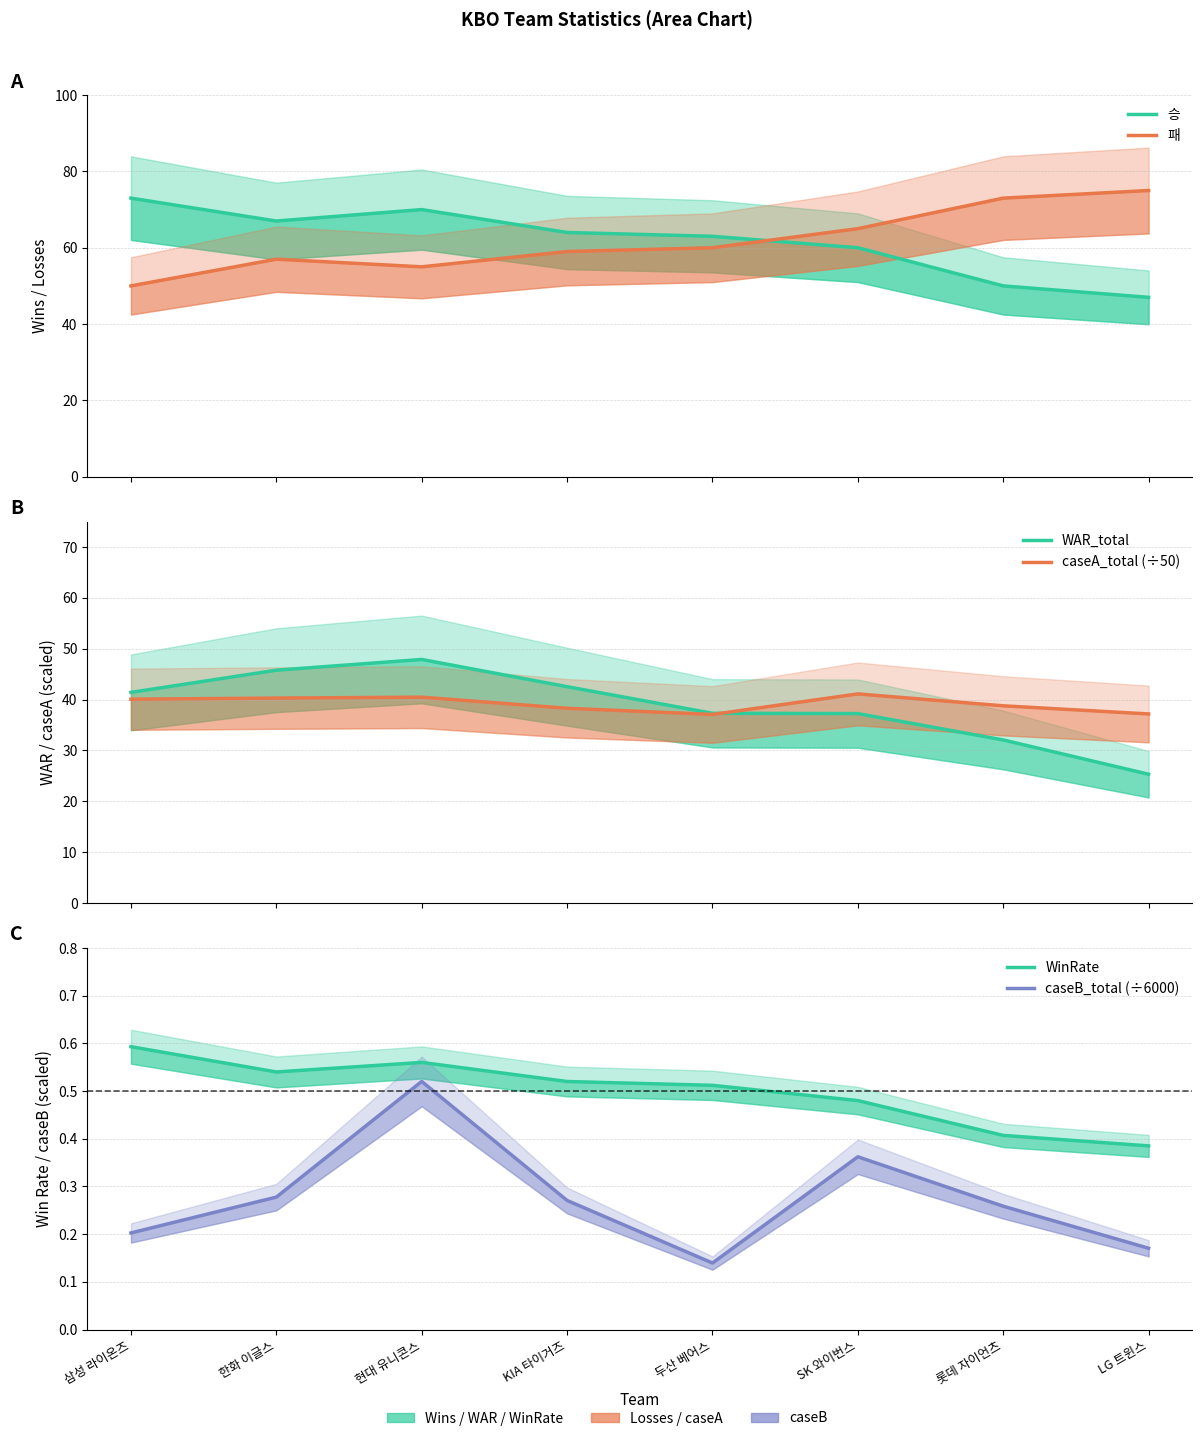

At SK 와이번스, list the series in order from largest to smallest.

패, 승, caseA_total (÷50), WAR_total, WinRate, caseB_total (÷6000)